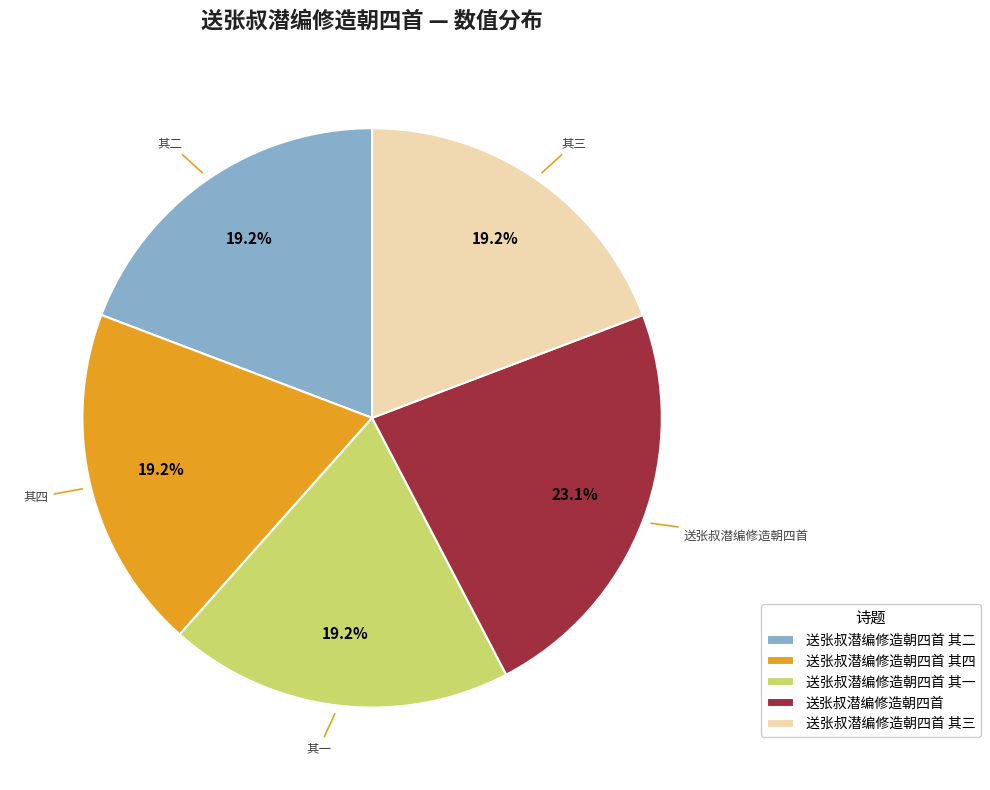

How many slices are in this pie chart?

5